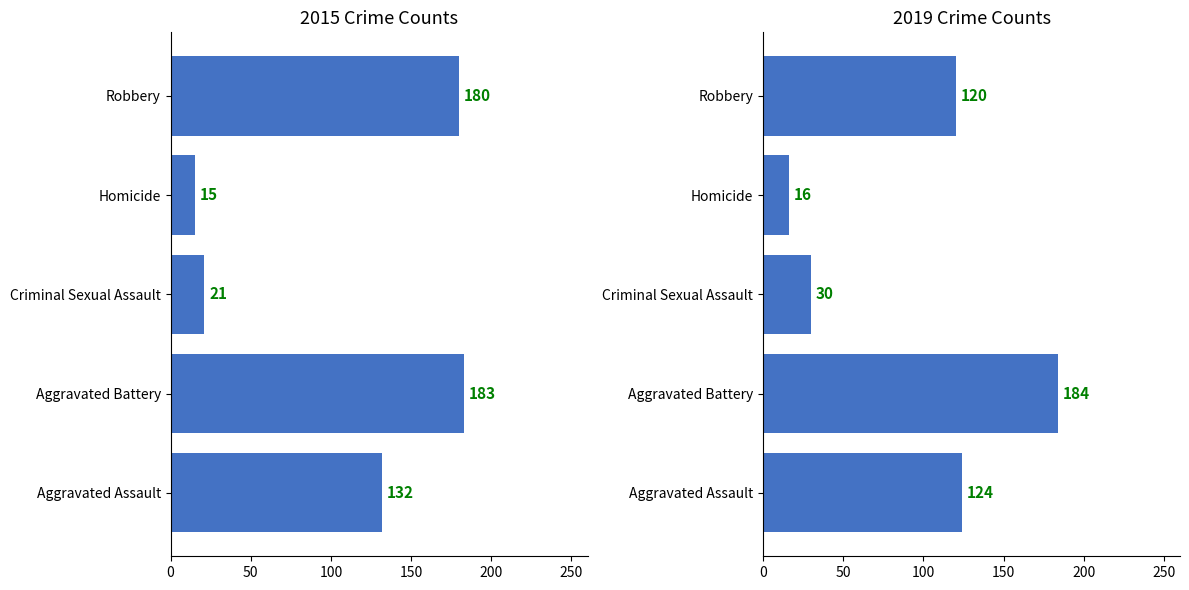

What is the label of the 4th bar from the left?

Homicide